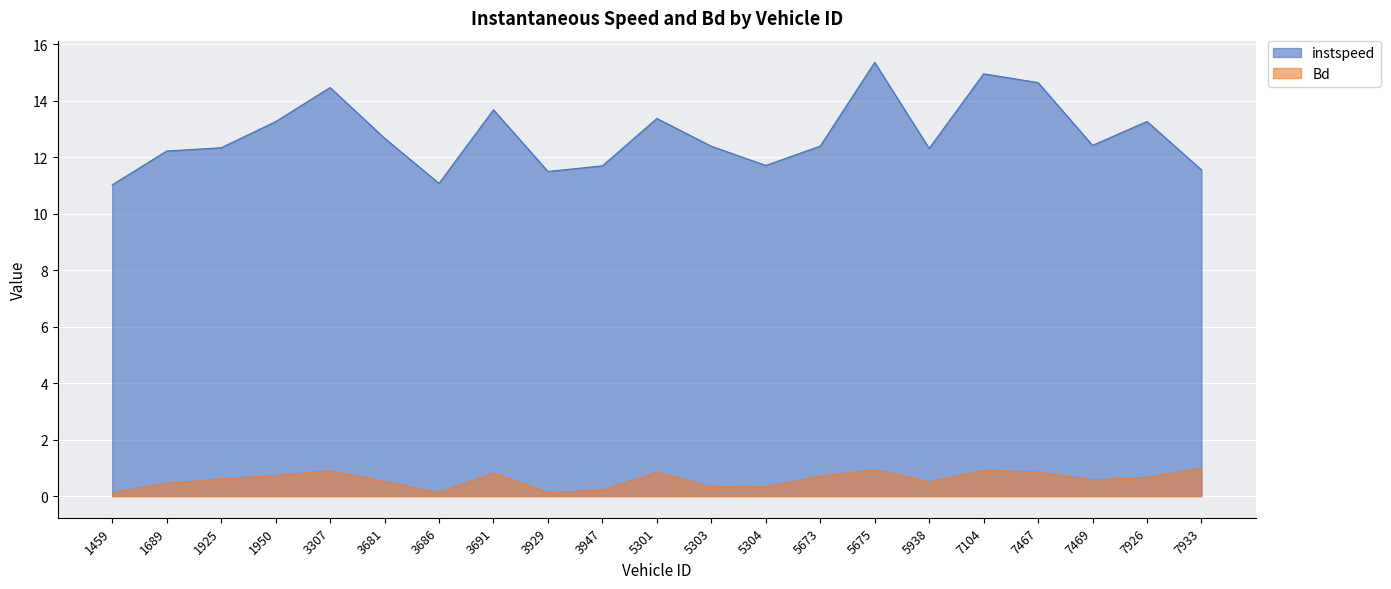

What is the difference between the second highest and second lowest values in the instspeed series?

3.9